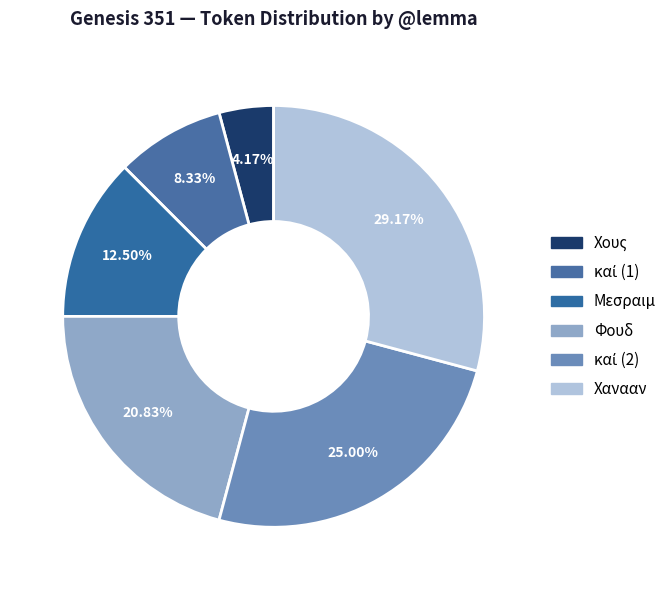

Is Φουδ the majority of the pie?

No